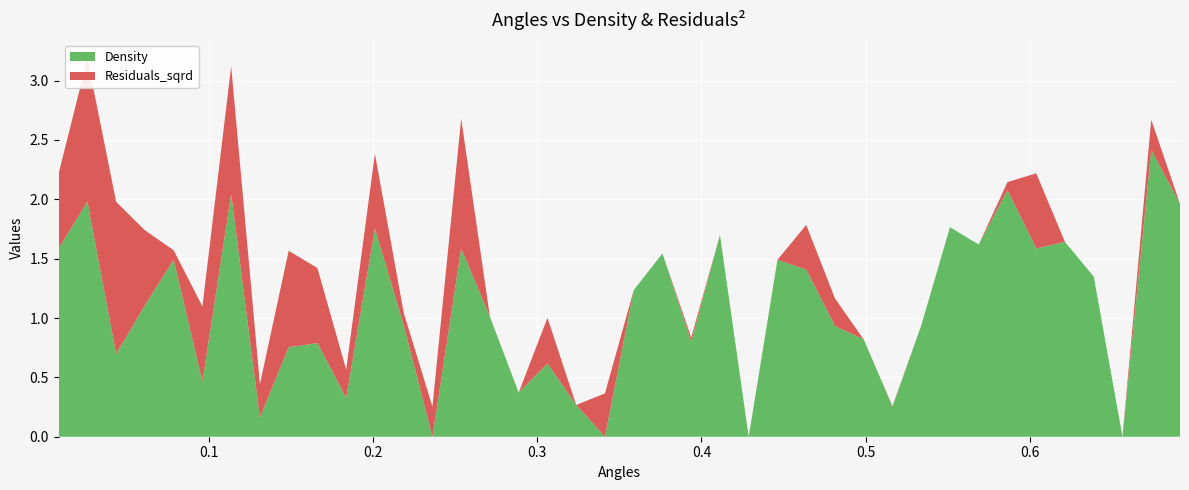

Reading left to right, extract all data points from this chart.

x: 0.0	0.0	0.0	0.1	0.1	0.1	0.1	0.1	0.1	0.2	0.2	0.2	0.2	0.2	0.3	0.3	0.3	0.3	0.3	0.3	0.4	0.4	0.4	0.4	0.4	0.4	0.5	0.5	0.5	0.5	0.5	0.6	0.6	0.6	0.6	0.6	0.6	0.7	0.7	0.7
Density: 1.6	2.0	0.7	1.1	1.5	0.5	2.0	0.2	0.8	0.8	0.3	1.8	0.9	0.0	1.6	1.0	0.4	0.6	0.3	0.0	1.2	1.5	0.8	1.7	0.0	1.5	1.4	0.9	0.8	0.3	0.9	1.8	1.6	2.1	1.6	1.6	1.3	0.0	2.4	2.0
Residuals_sqrd: 0.6	1.2	1.3	0.6	0.1	0.6	1.1	0.3	0.8	0.6	0.2	0.6	0.1	0.3	1.1	0.0	0.0	0.4	0.0	0.4	0.0	0.0	0.0	0.0	0.0	0.0	0.4	0.2	0.0	0.0	0.0	0.0	0.0	0.1	0.6	0.0	0.0	0.0	0.3	0.0